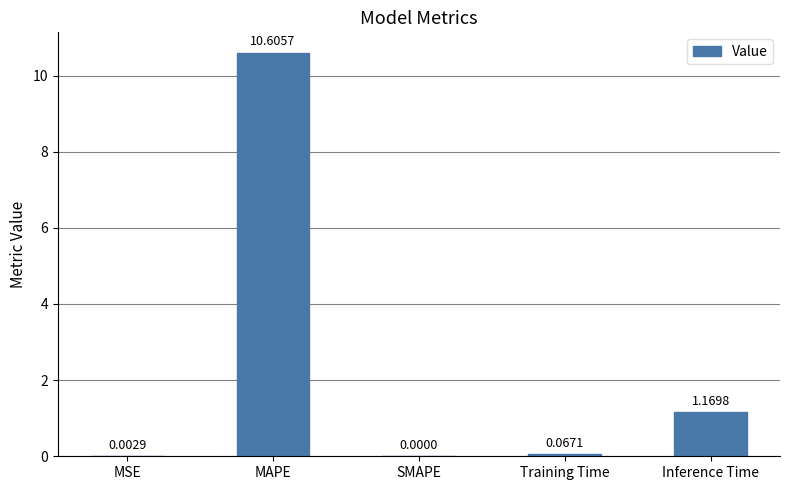

What is the change in value from MSE to MAPE?

+10.6